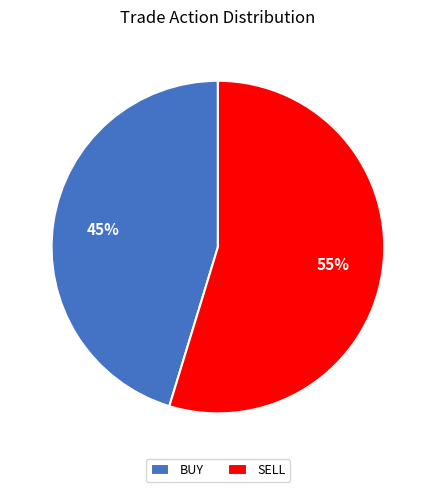

Is BUY the majority of the pie?

No